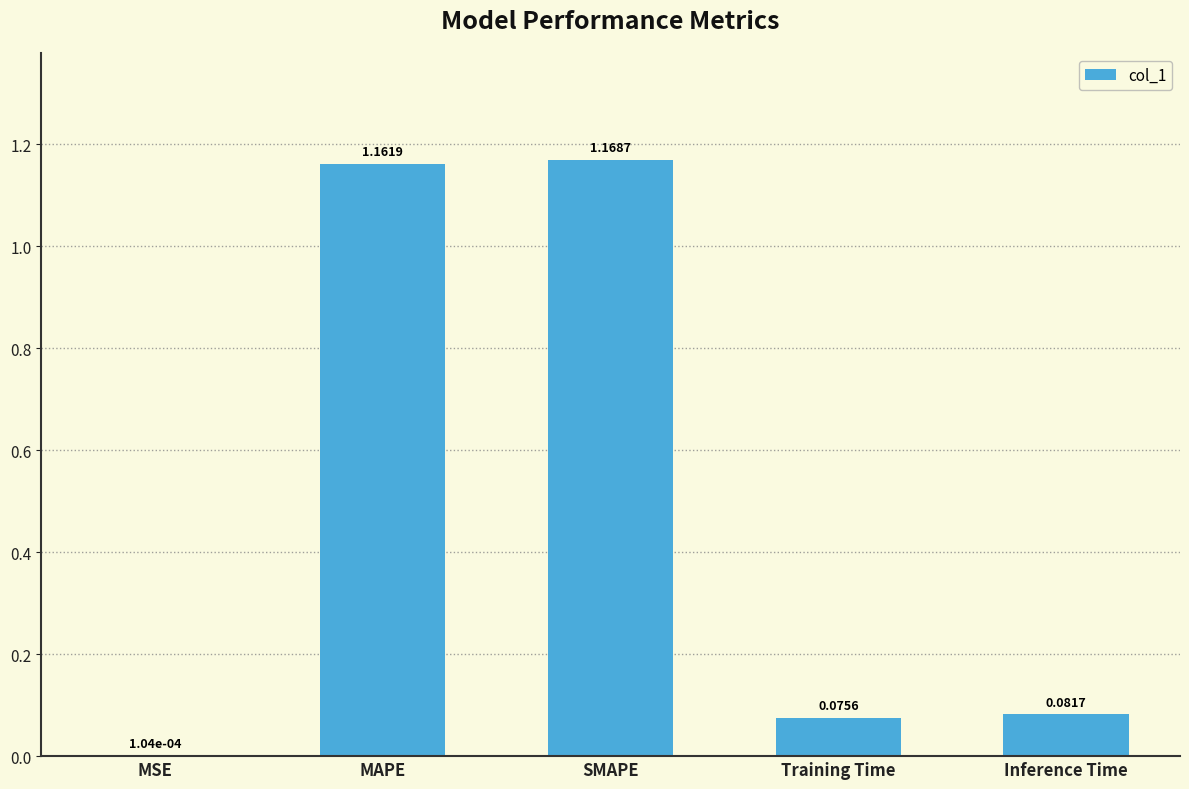

Which label corresponds to the largest value in the chart?

SMAPE